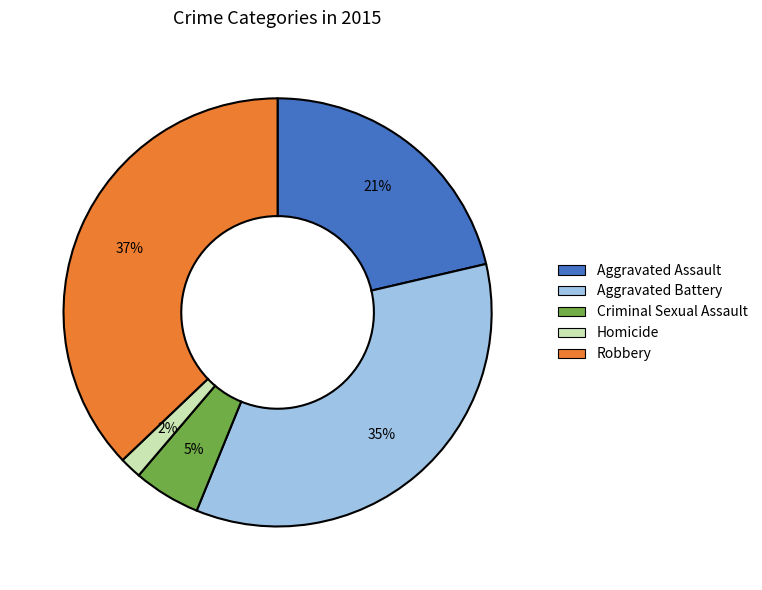

Rank the categories by value from lowest to highest.

Homicide, Criminal Sexual Assault, Aggravated Assault, Aggravated Battery, Robbery